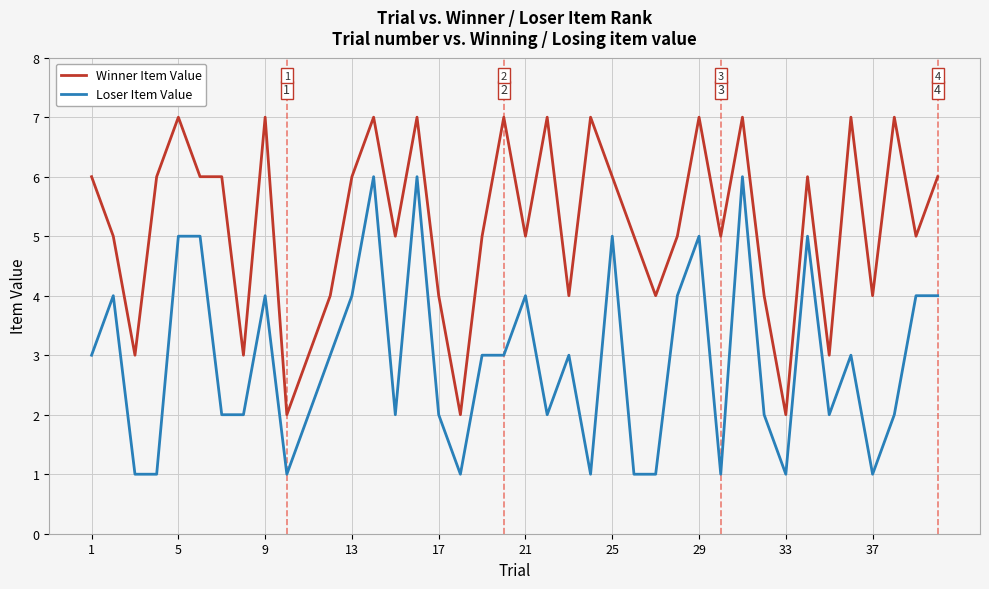

Rank the series by their average value, from highest to lowest.

Winner Item Value, Loser Item Value